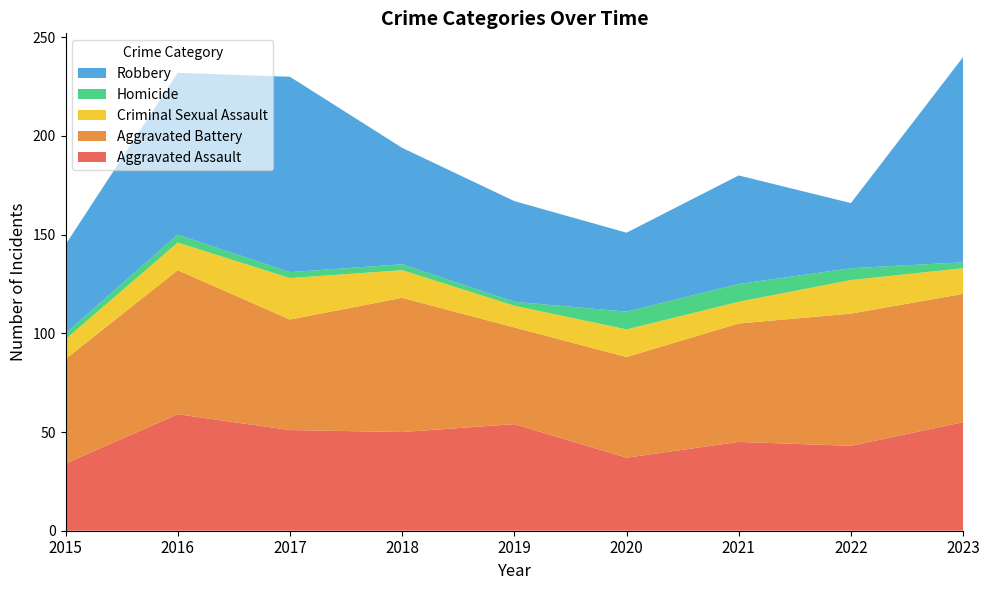

Reading left to right, transcribe all the data shown in this chart.

Aggravated Assault: 34	59	51	50	54	37	45	43	55
Aggravated Battery: 53	73	56	68	49	51	60	67	65
Criminal Sexual Assault: 10	14	21	14	11	14	11	17	13
Homicide: 3	4	3	3	2	9	9	6	3
Robbery: 45	82	99	59	51	40	55	33	104